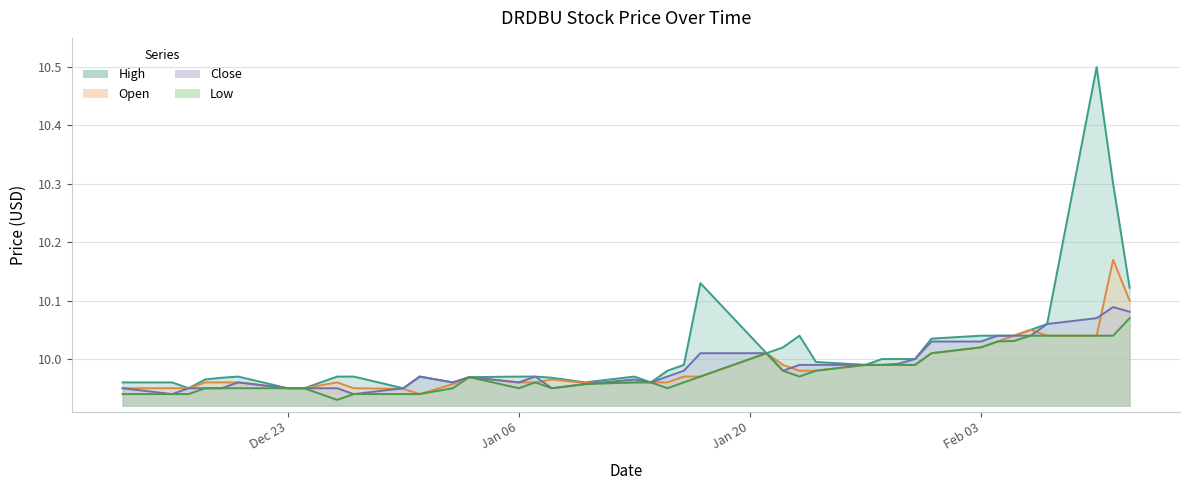

What is the smallest value displayed?

9.9